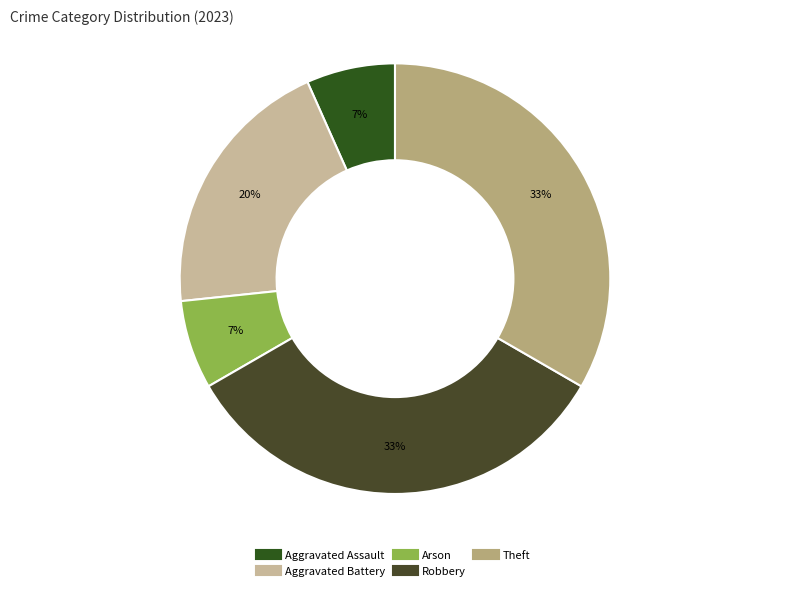

How many segments does this pie chart have?

5